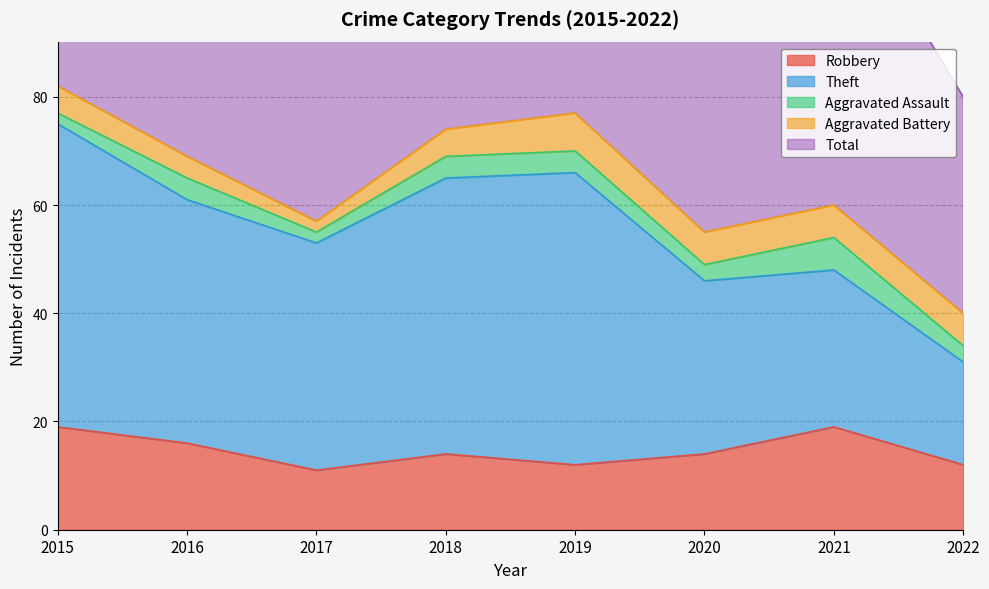

How many data points does each series have?

8